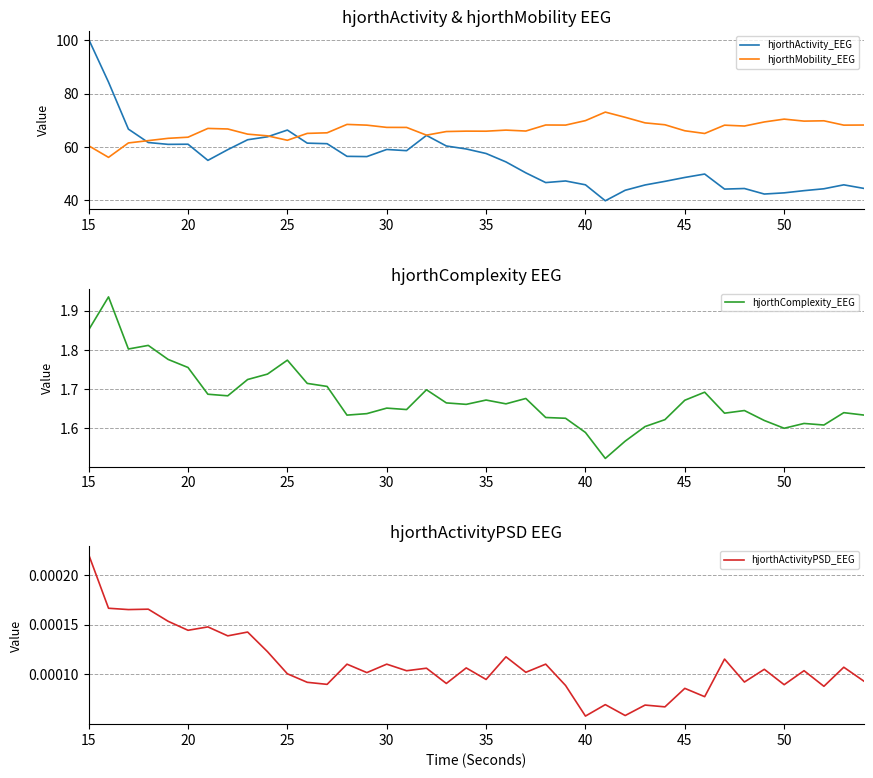

At which label does hjorthActivity_EEG first exceed 56?

15